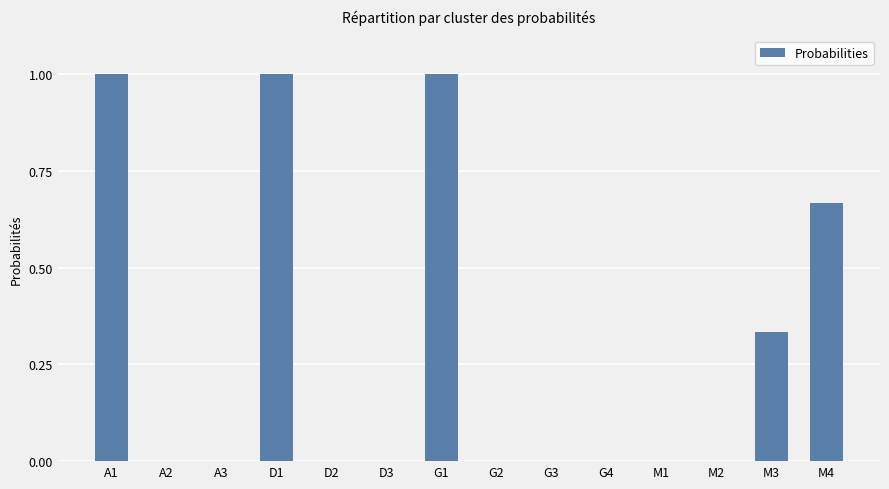

True or false: the data shows 1.0 at D1.

True